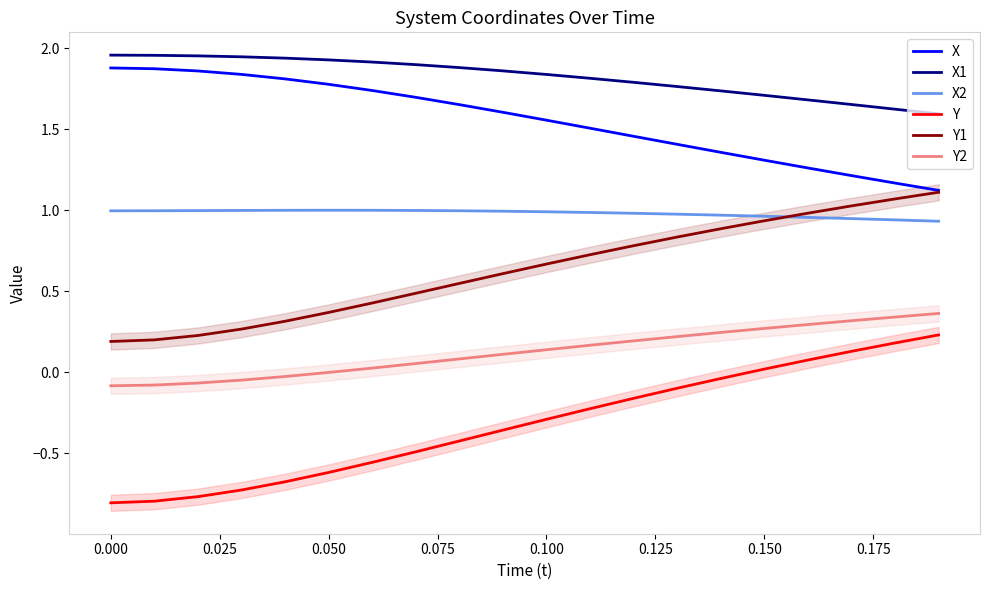

True or false: Y1 and X2 cross at least once.

True